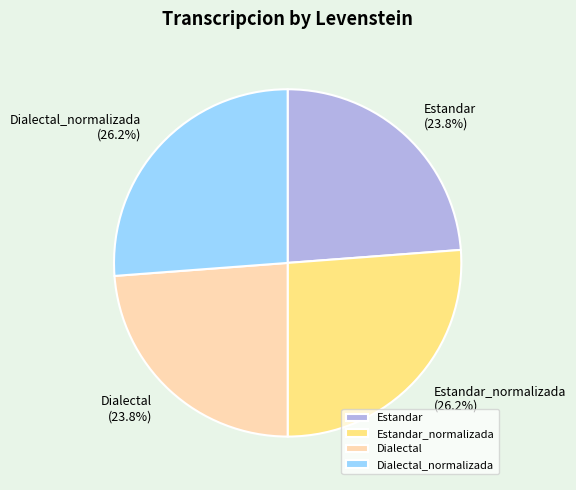

Is there any slice that represents more than half of the pie?

No